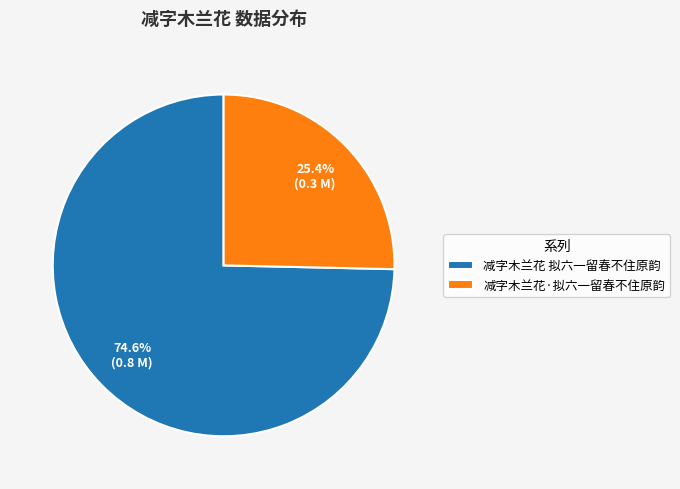

To the nearest percent, what percentage of the pie is 减字木兰花·拟六一留春不住原韵?

25%